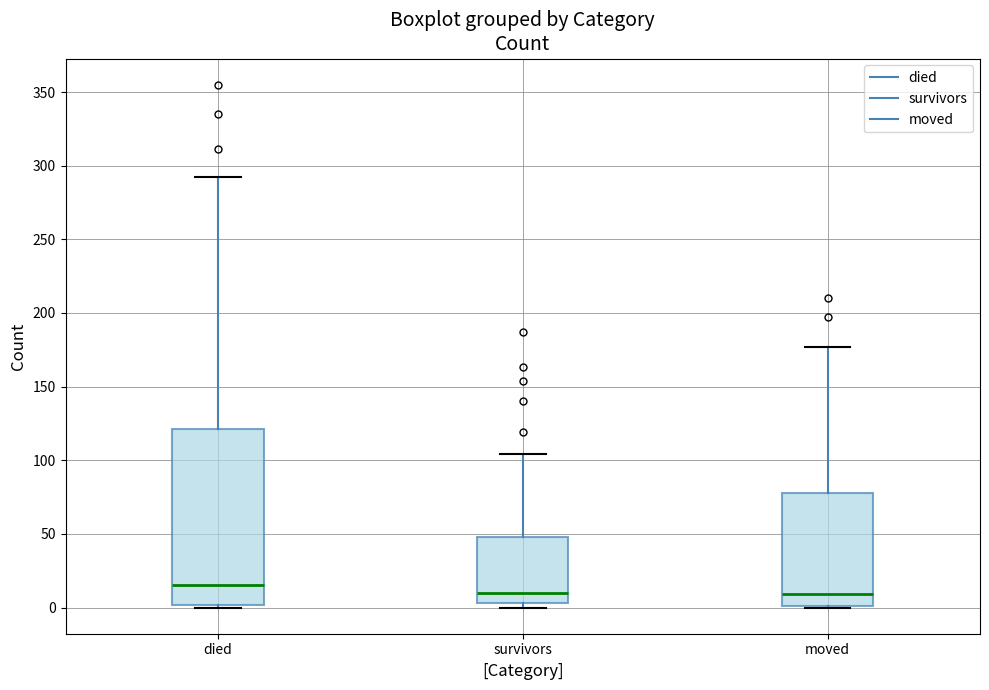

Where does the median line of the box for survivors sit on the y-axis? The values are not printed on the chart, so give them approximately, as read against the axis.

10